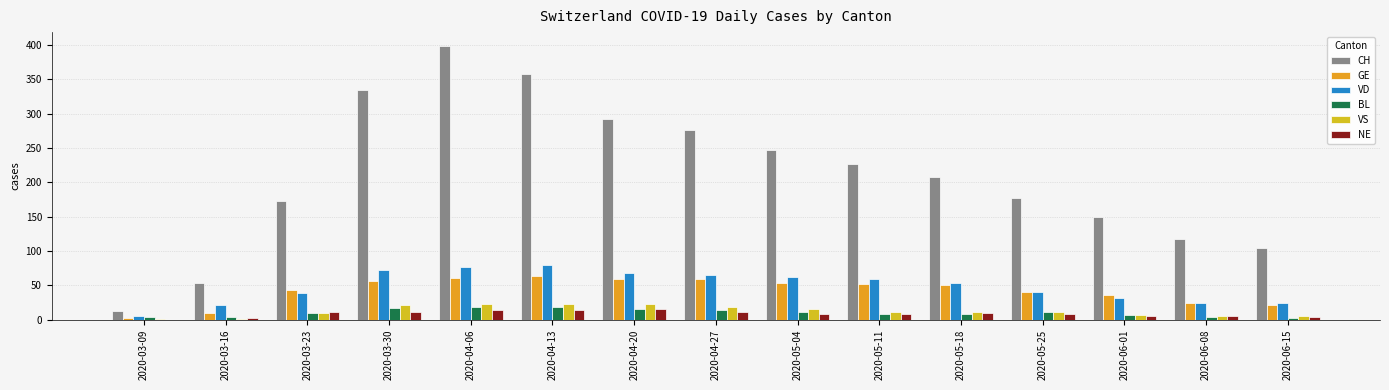

Is it true that VD equals 56 at 2020-06-01?

False